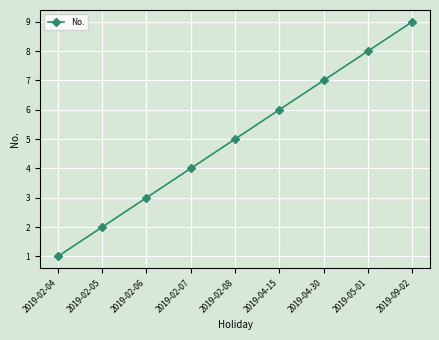

List the labels in order of value, smallest first.

2019-02-04, 2019-02-05, 2019-02-06, 2019-02-07, 2019-02-08, 2019-04-15, 2019-04-30, 2019-05-01, 2019-09-02